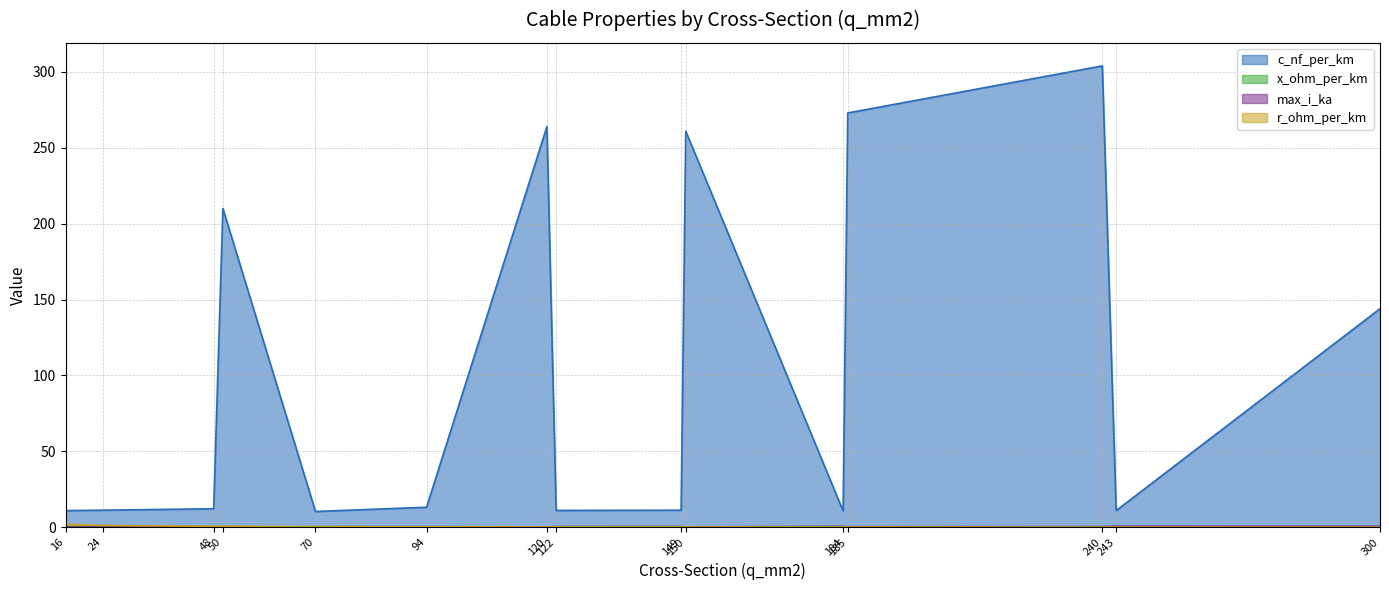

Reading right to left, extract all data points from this chart.

c_nf_per_km: 144.0	11.0	304.0	273.0	10.8	261.0	11.2	11.1	264.0	13.2	10.4	210.0	12.2	11.2	11.0
x_ohm_per_km: 0.1	0.3	0.1	0.1	0.3	0.1	0.3	0.3	0.1	0.3	0.3	0.1	0.3	0.3	0.3
max_i_ka: 0.6	0.6	0.4	0.4	0.5	0.3	0.5	0.4	0.2	0.3	0.3	0.1	0.2	0.1	0.1
r_ohm_per_km: 0.1	0.1	0.1	0.2	0.2	0.2	0.2	0.2	0.2	0.3	0.4	0.6	0.6	1.2	1.9